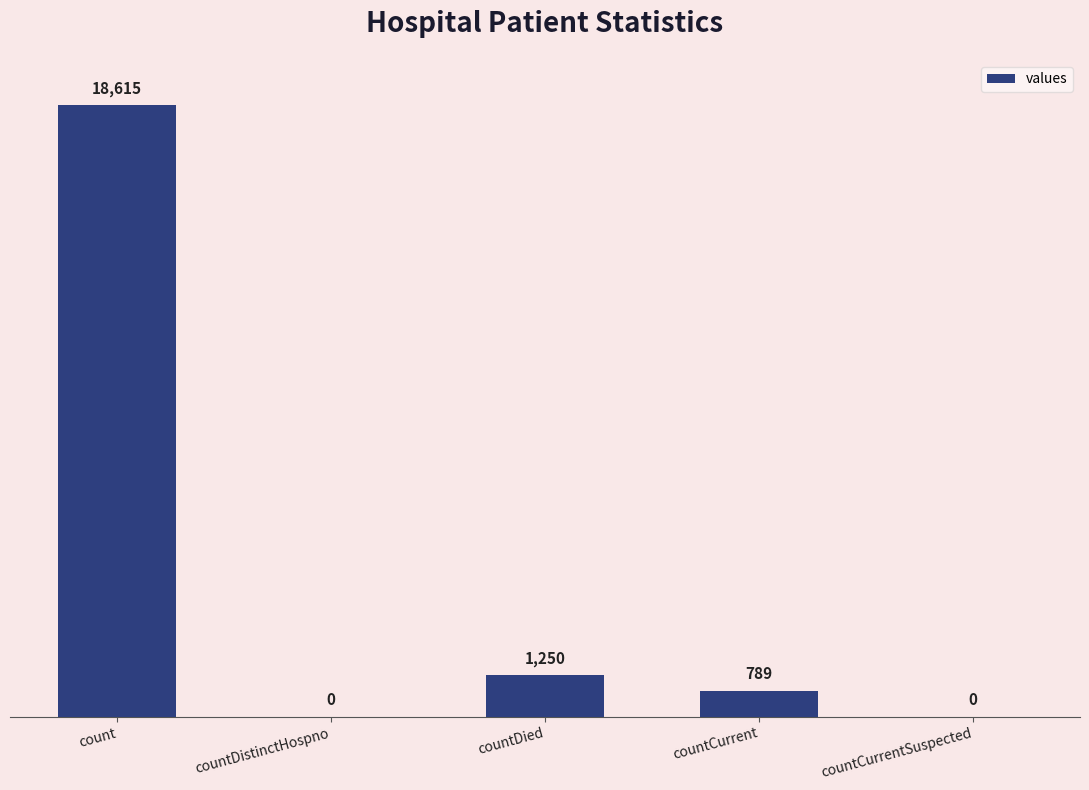

What is the sum of the values at countDied and countCurrent?

2039